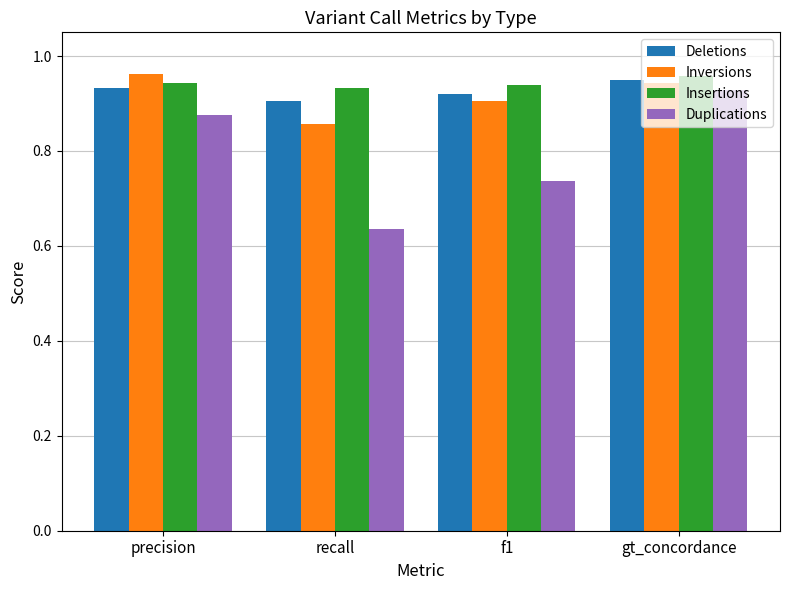

The Duplications series shows 1.5 at precision. True or false?

False